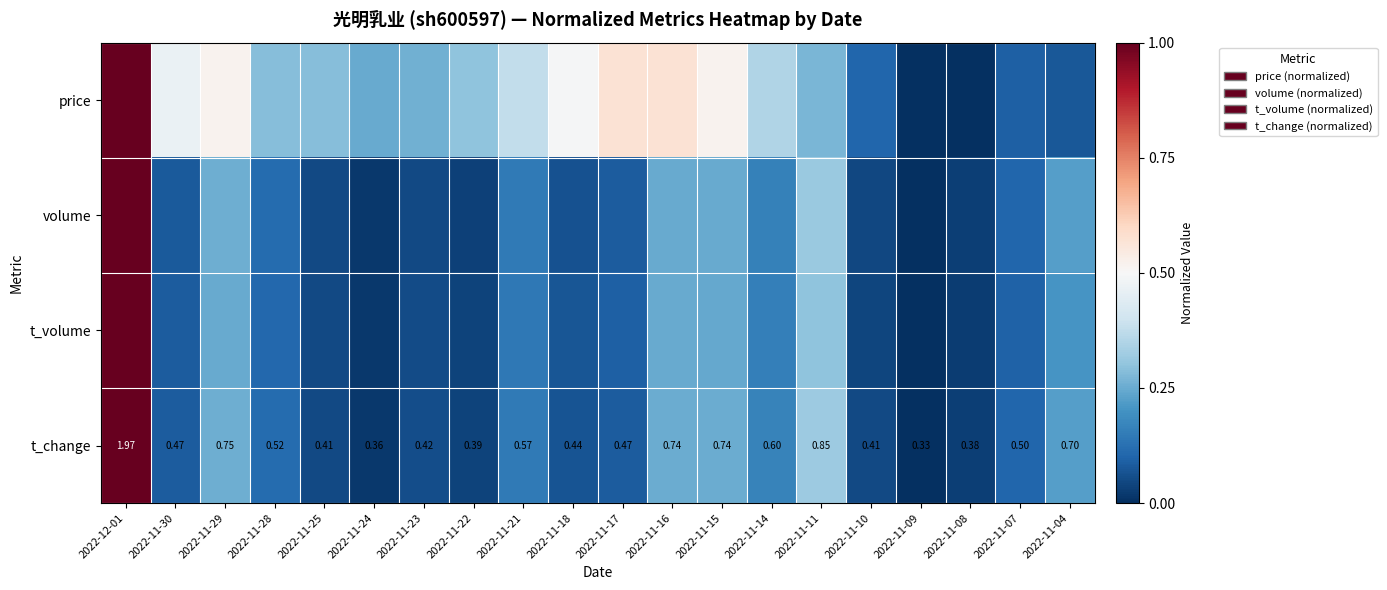

Is the value of price at 2022-11-28 greater than the value of t_change at 2022-11-28?

Yes